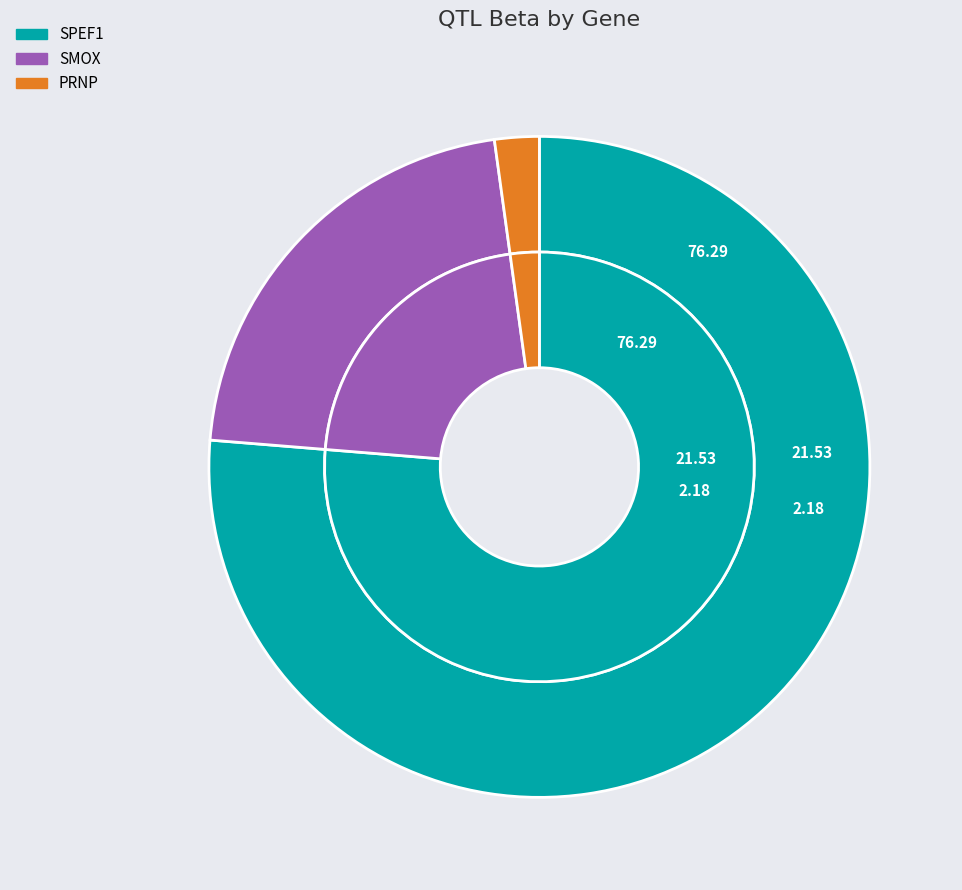

To the nearest percent, what is the combined percentage of SPEF1 and SMOX?

98%